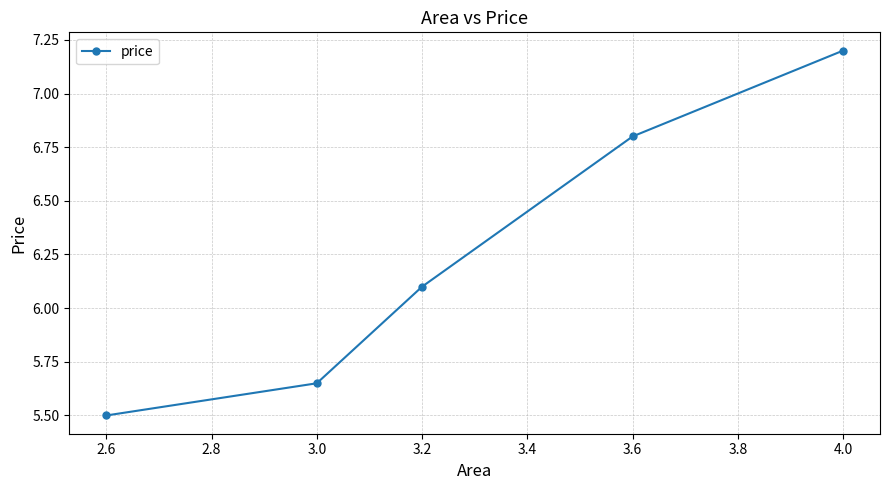

Rank the categories by value from lowest to highest.

2.6, 3.0, 3.2, 3.6, 4.0